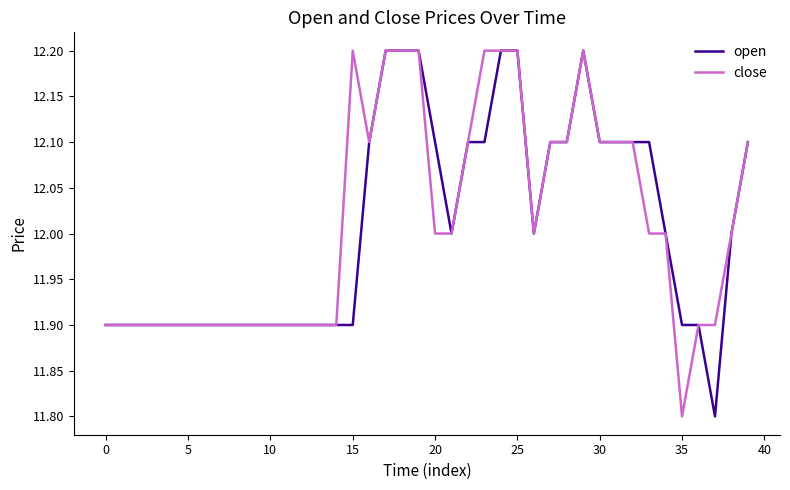

What is the smallest value displayed?

11.8